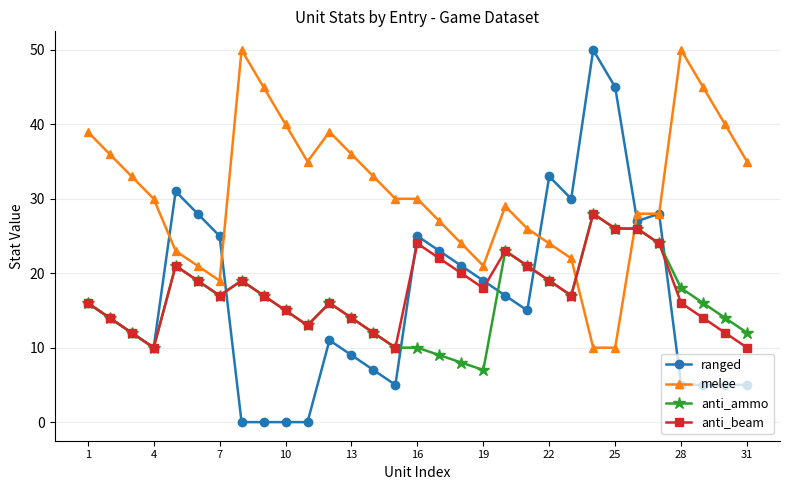

Which series has the largest total across all categories?

melee